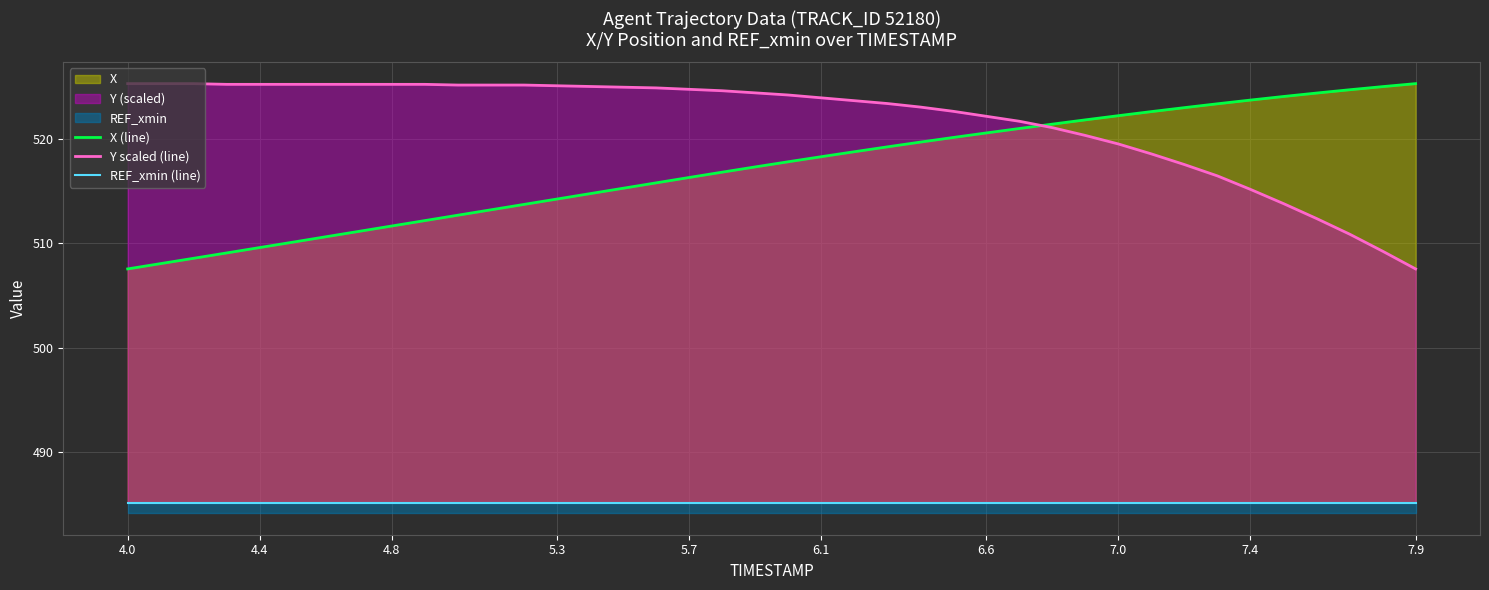

How many lines are shown in the chart?

3